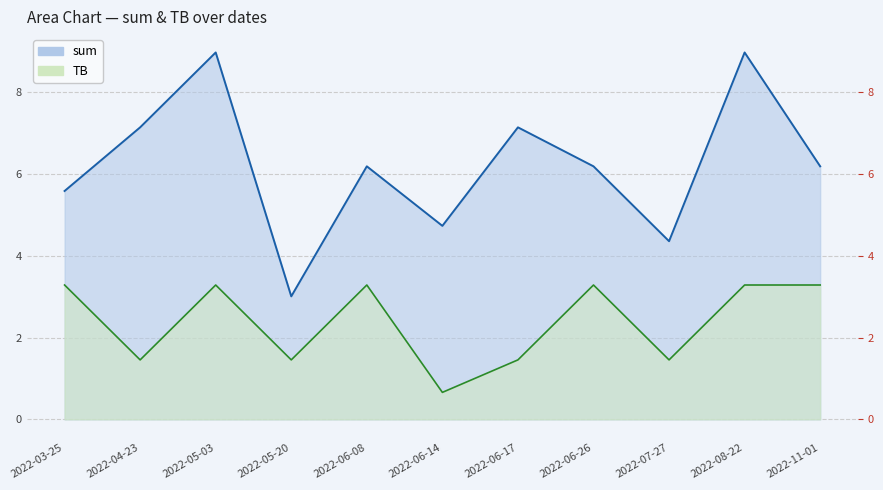

Rank the series at 2022-05-03 from highest to lowest value.

sum_line, TB_line